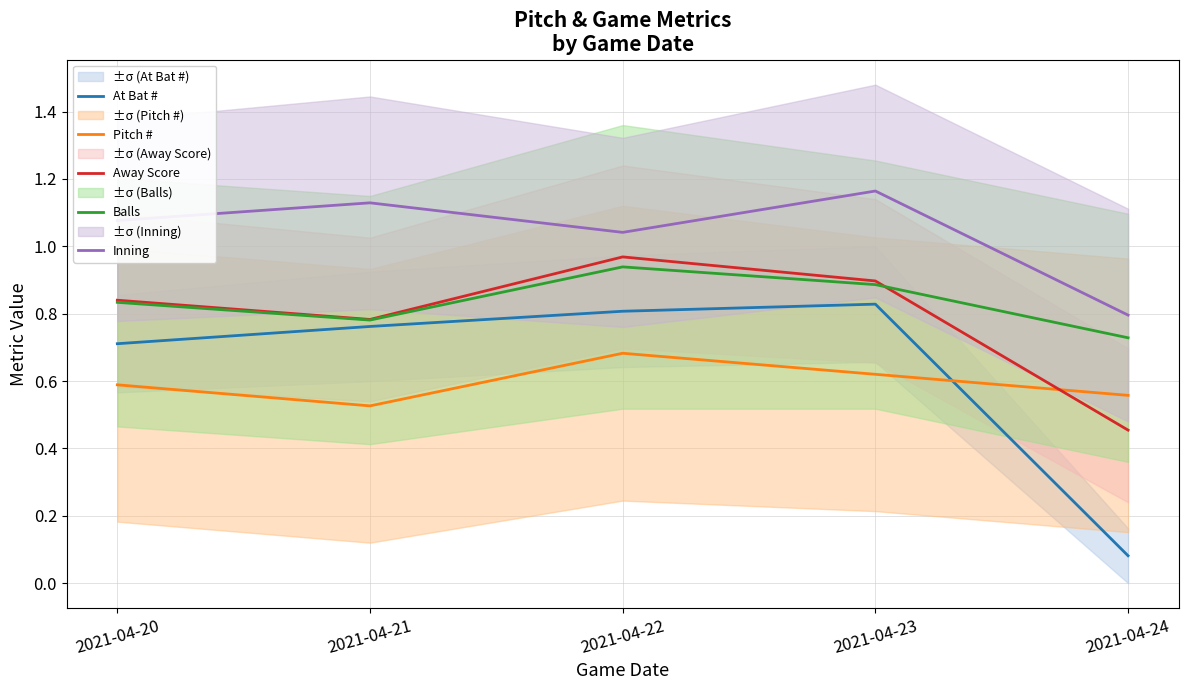

How many Balls values are between 0 and 1?

5